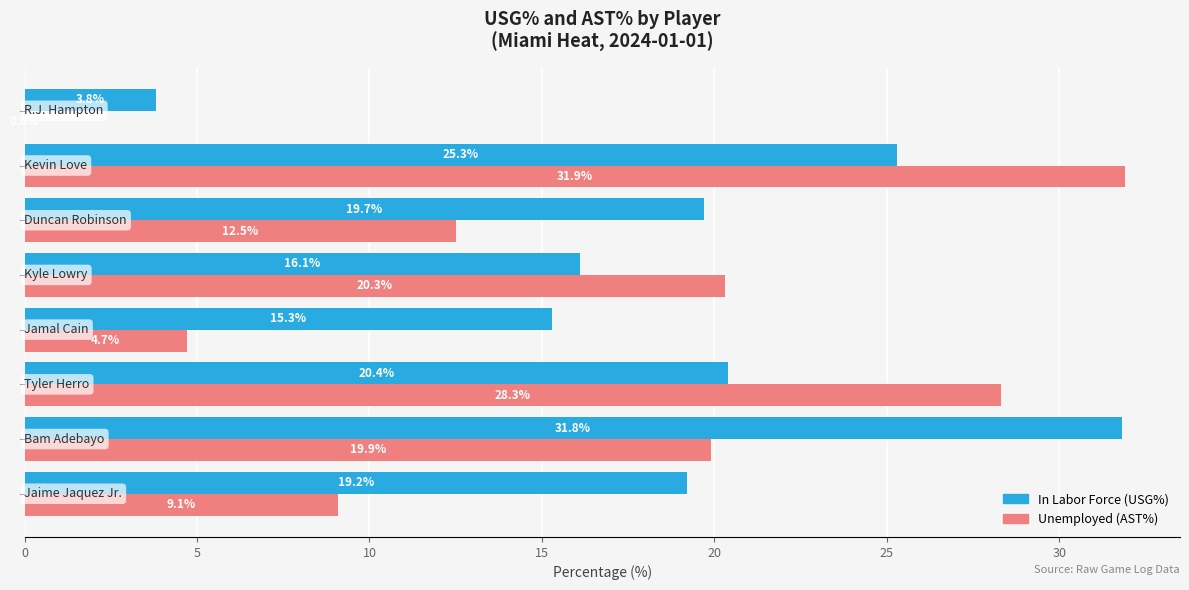

What is the greatest value displayed?

31.9